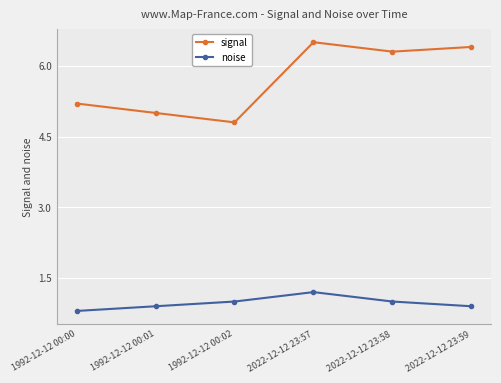

True or false: noise and signal cross at least once.

False